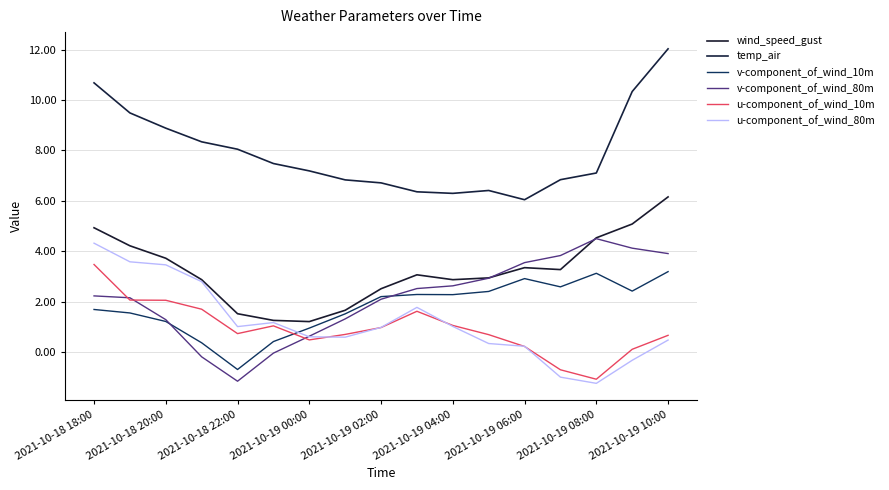

Which category has the highest value in the u-component_of_wind_80m series?

2021-10-18 18:00